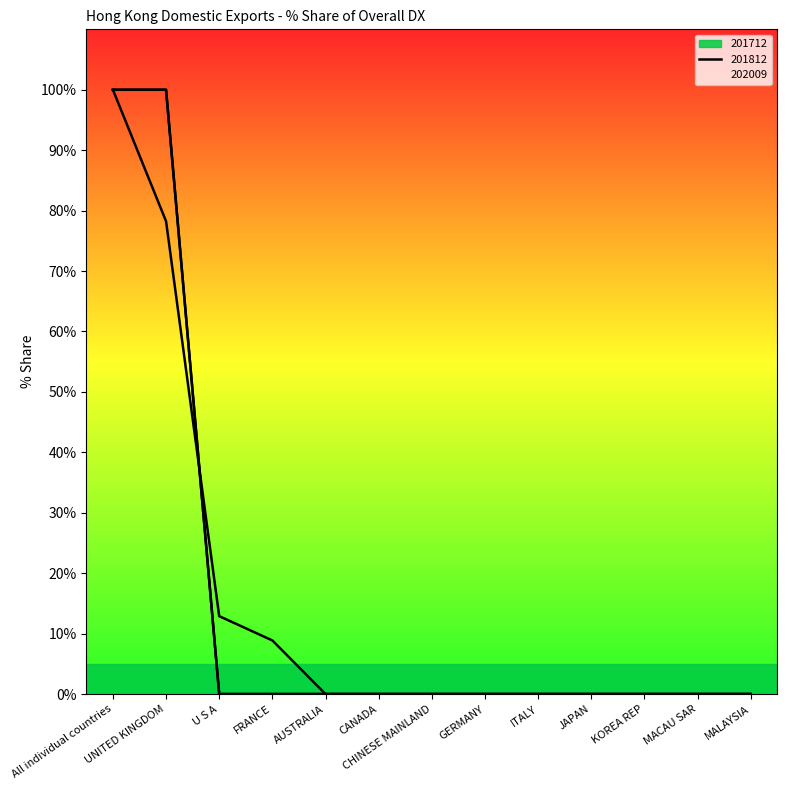

Which series has the largest total across all categories?

201712